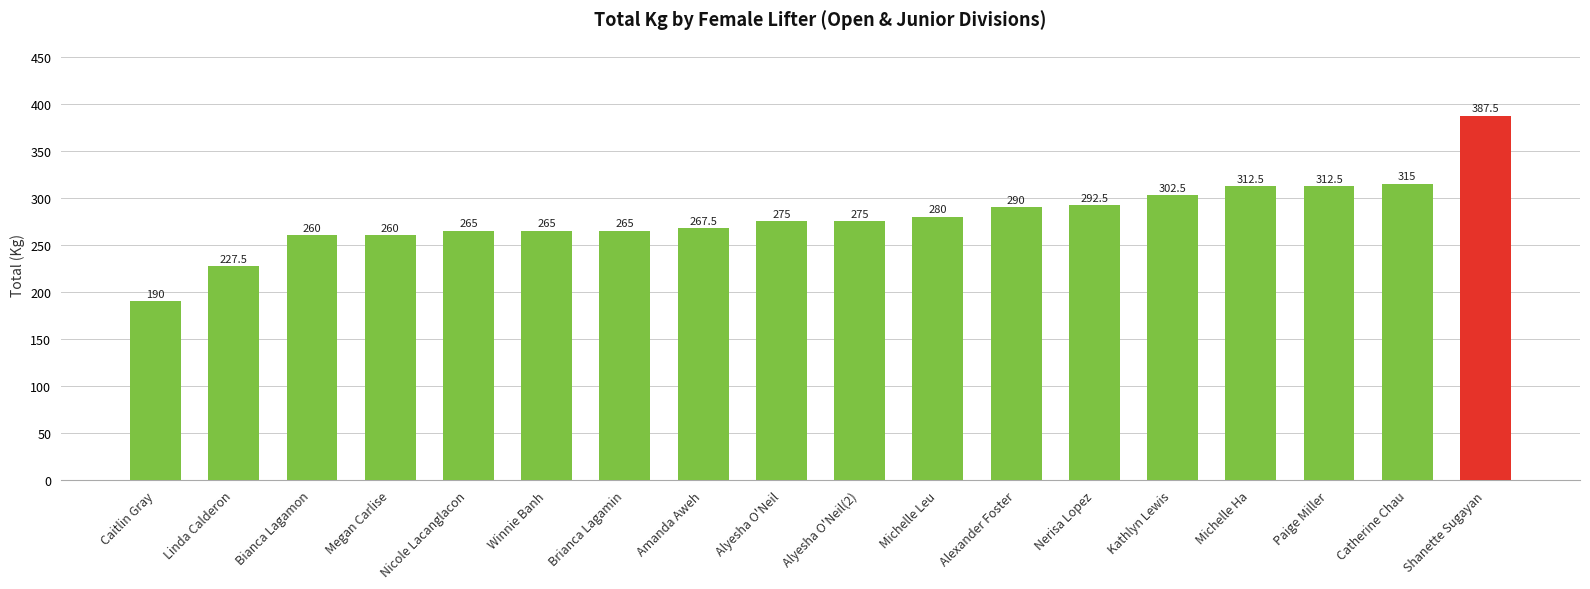

Between Alyesha O'Neil(2) and Paige Miller, which is larger?

Paige Miller